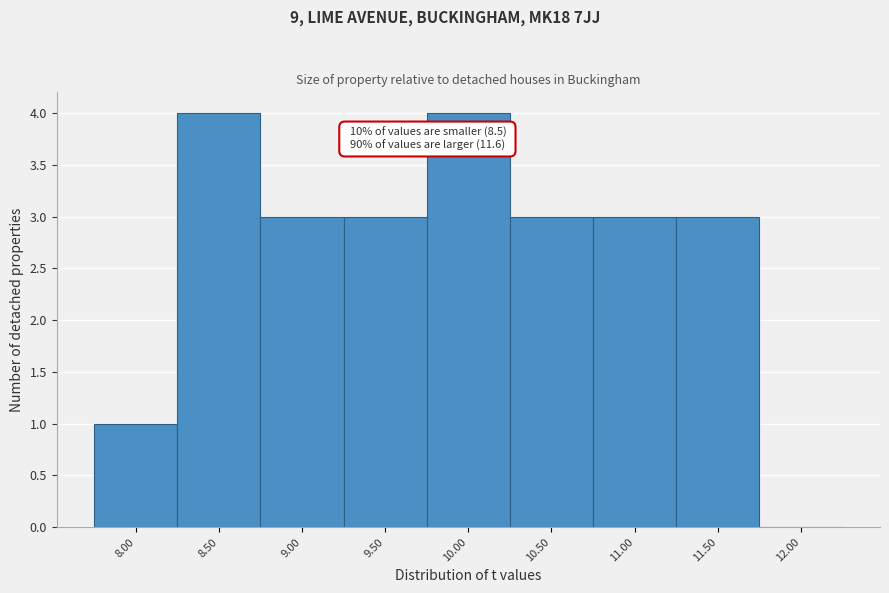

Reading left to right, extract all data points from this chart.

8.00=1	8.50=4	9.00=3	9.50=3	10.00=4	10.50=3	11.00=3	11.50=3	12.00=0